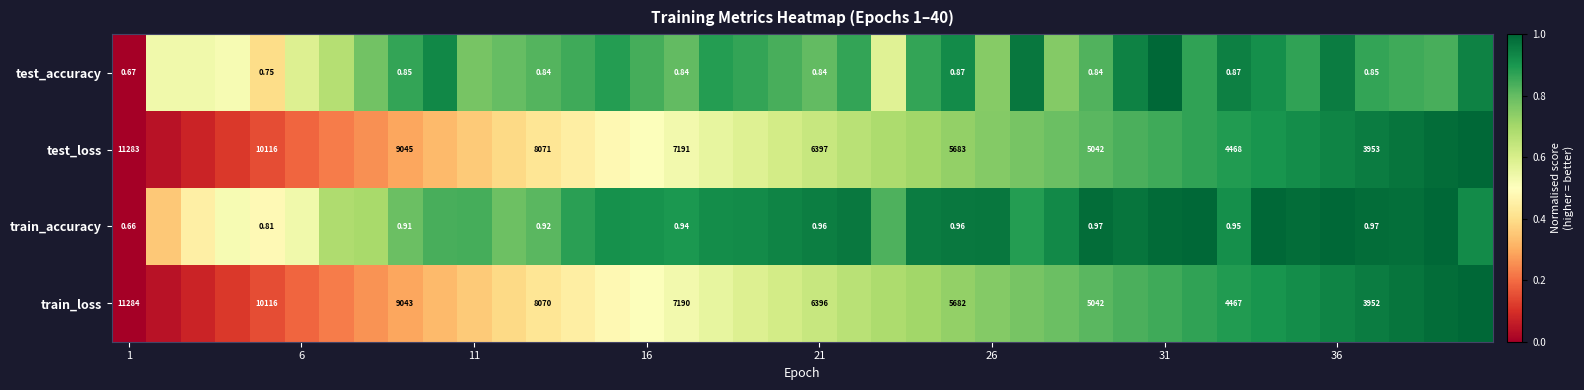

What is the maximum value shown in the chart?

1.0